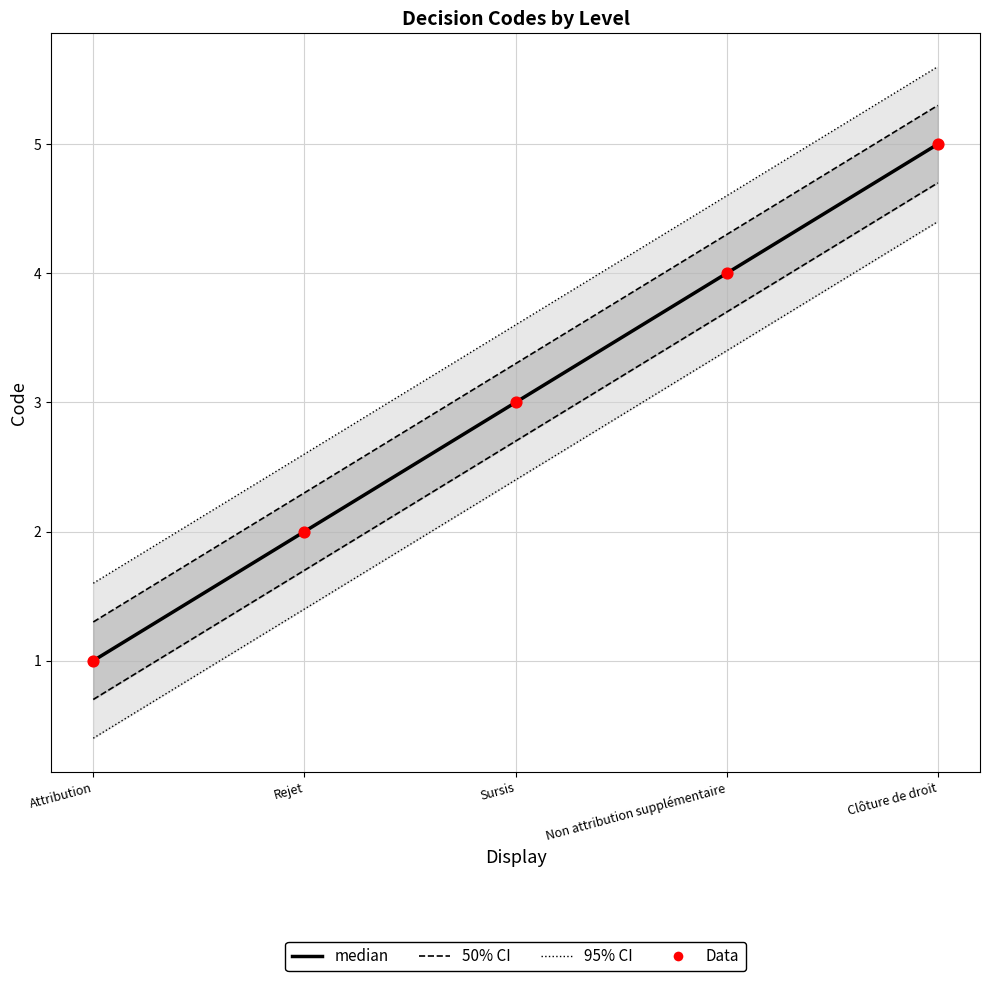

Is the value of median at Non attribution supplémentaire greater than the value of Data at Clôture de droit?

No